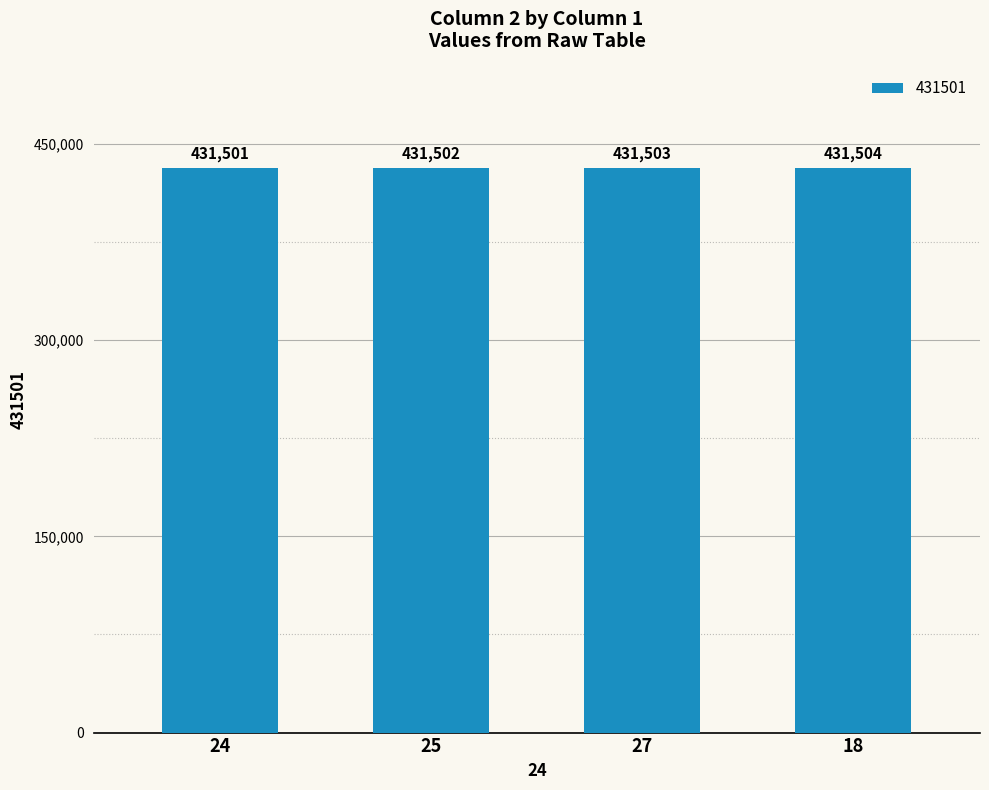

How many series are shown in this chart?

1